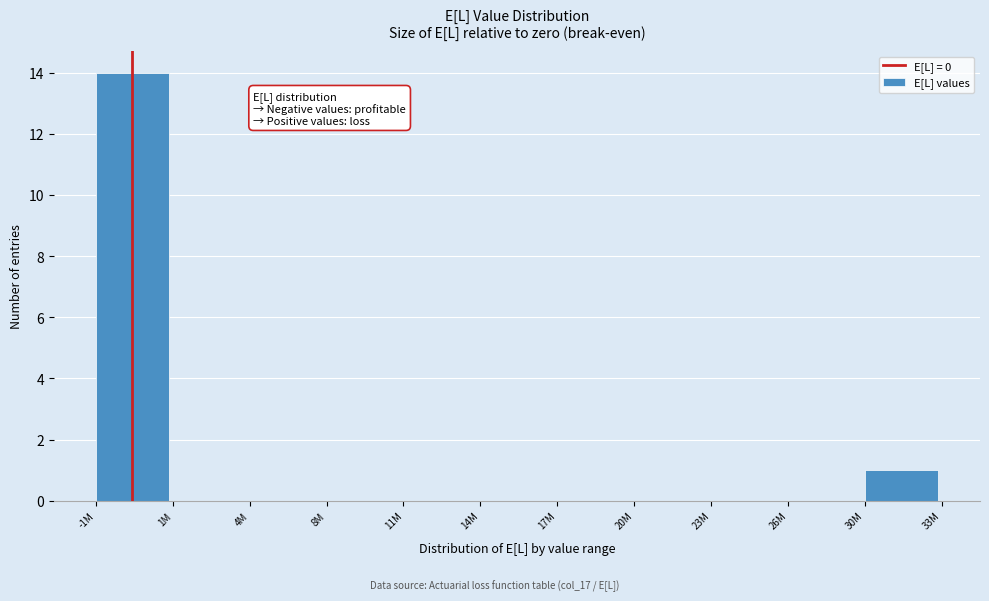

Reading left to right, what are all the values shown in this chart?

-1M=14	1M=0	4M=0	8M=0	11M=0	14M=0	17M=0	20M=0	23M=0	26M=0	30M=1